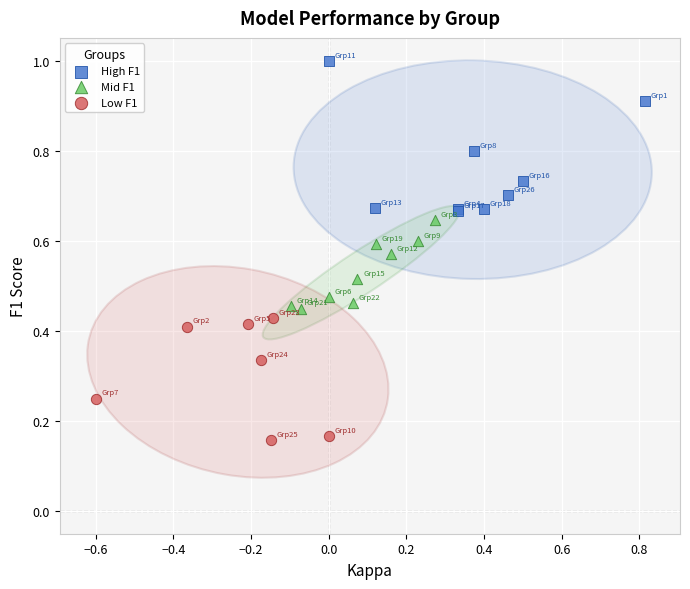

What are all the series names shown in the legend?

High F1, Mid F1, Low F1